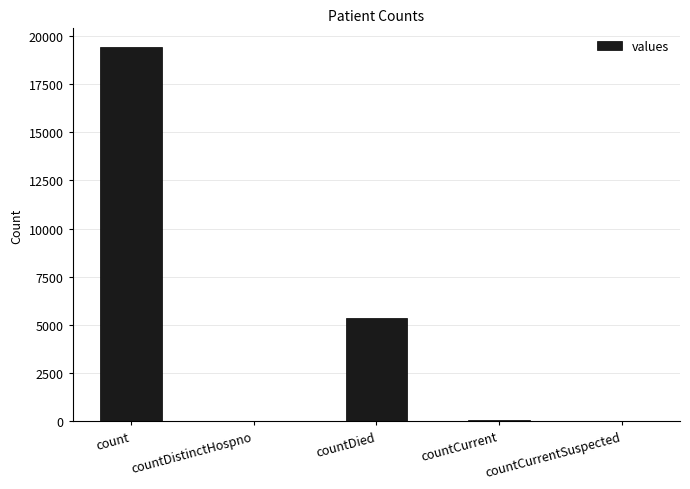

What is the sum of all values?

24875